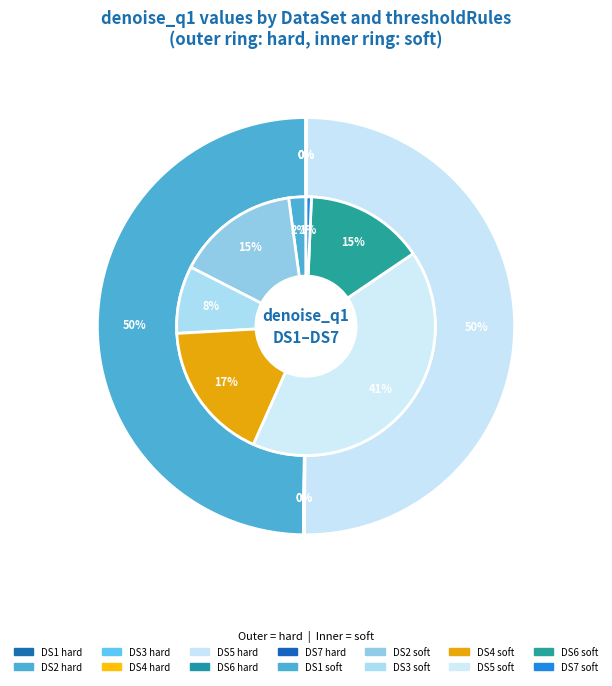

What is the change in value from DS3 hard to DS6 soft?

+8.4